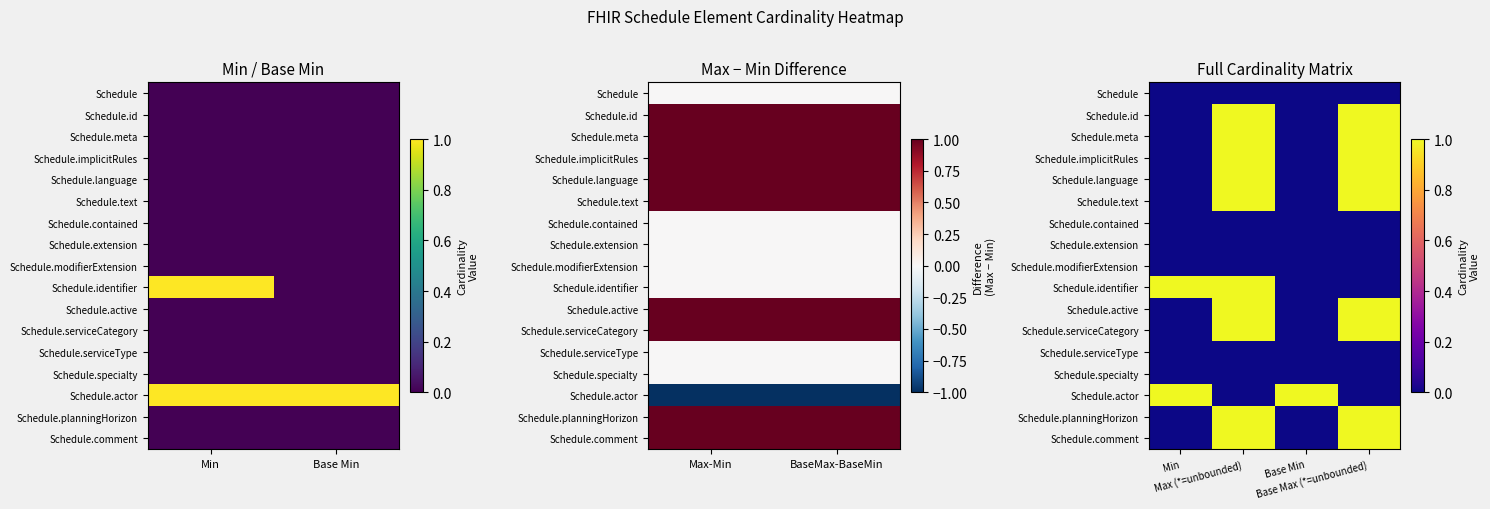

The value of Schedule.comment at Base Max (*=unbounded) is 0. True or false?

False